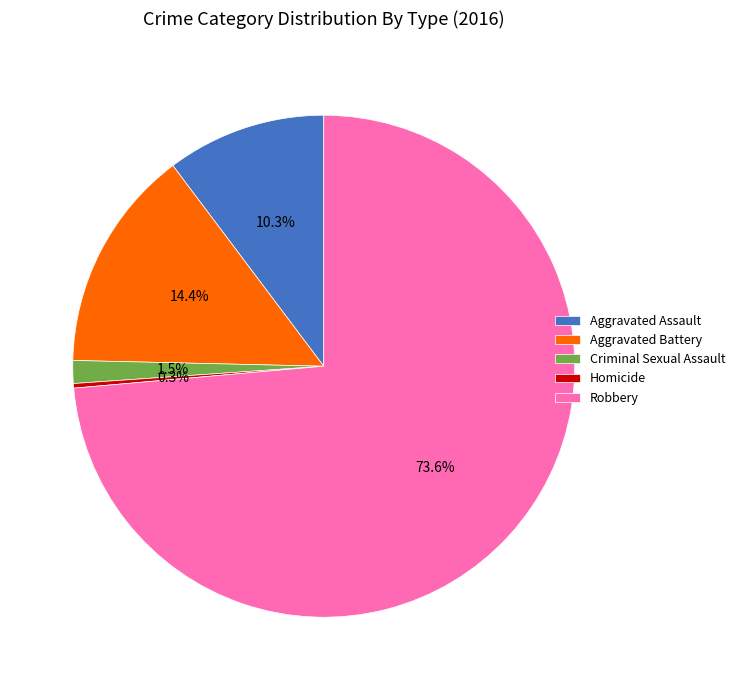

Which slice represents more than half of the pie?

Robbery